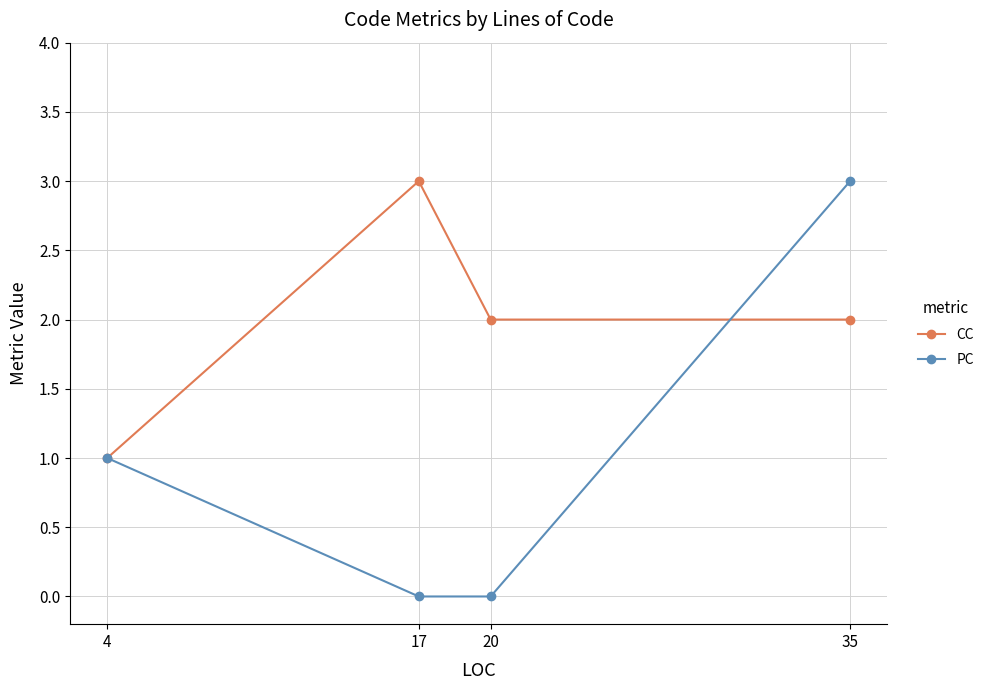

What is the average value of the CC series?

2